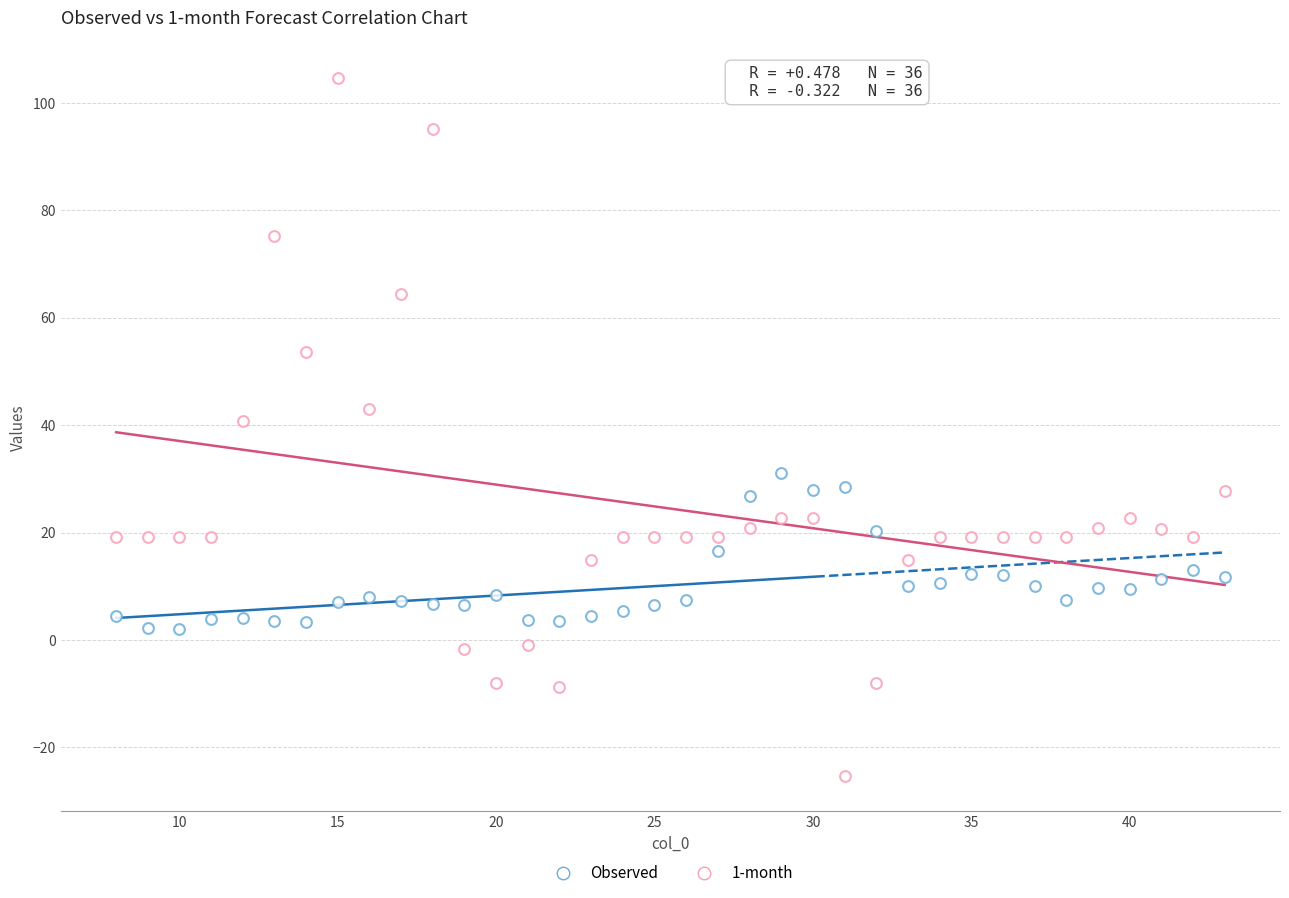

How many data points are displayed?

72